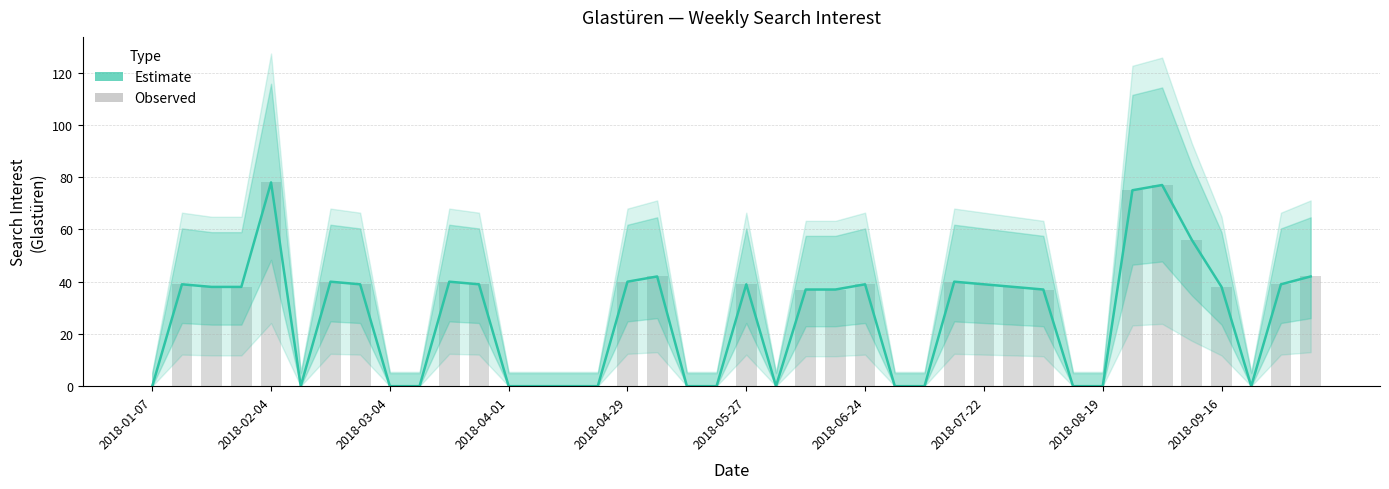

What position from the right is 30?

10